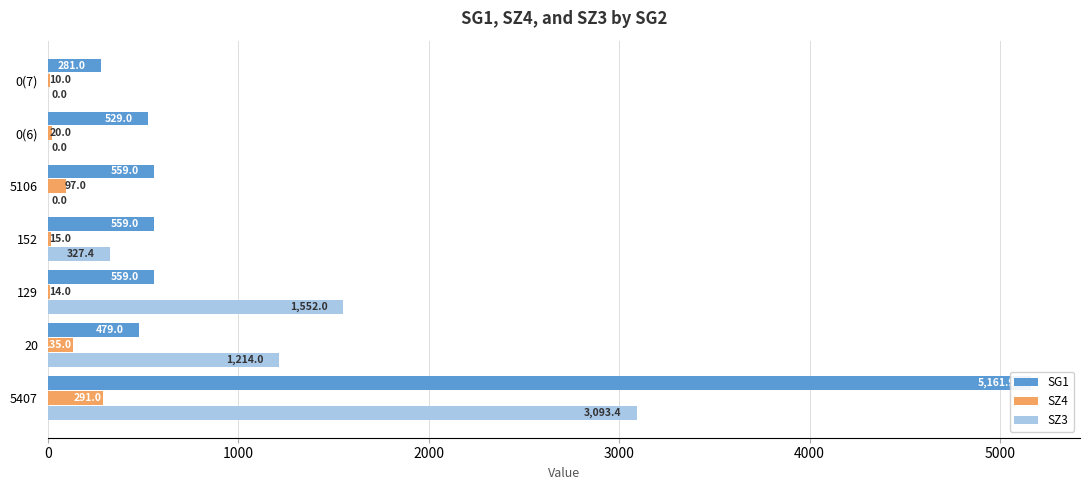

Is it true that SG1 equals 727.9 at 129?

False